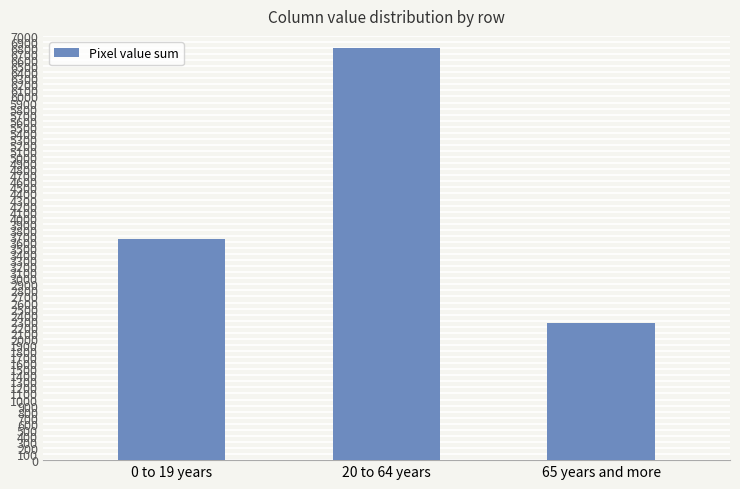

What is the label of the 2nd bar from the right?

20 to 64 years